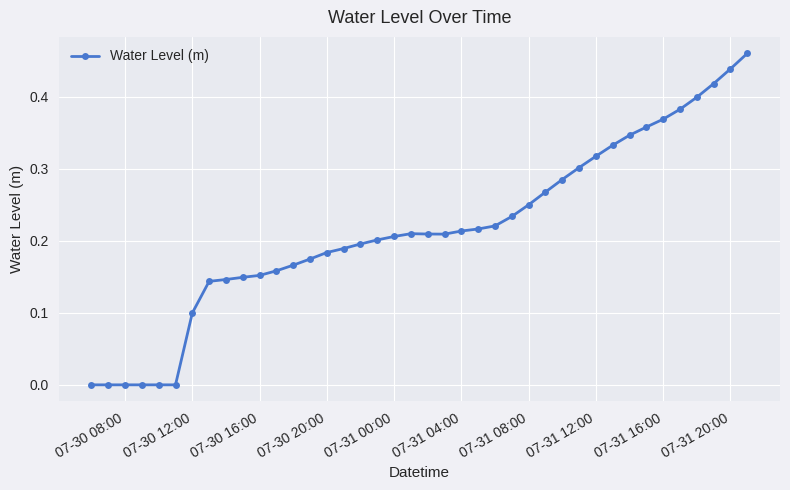

What is the sum of all values?

8.6